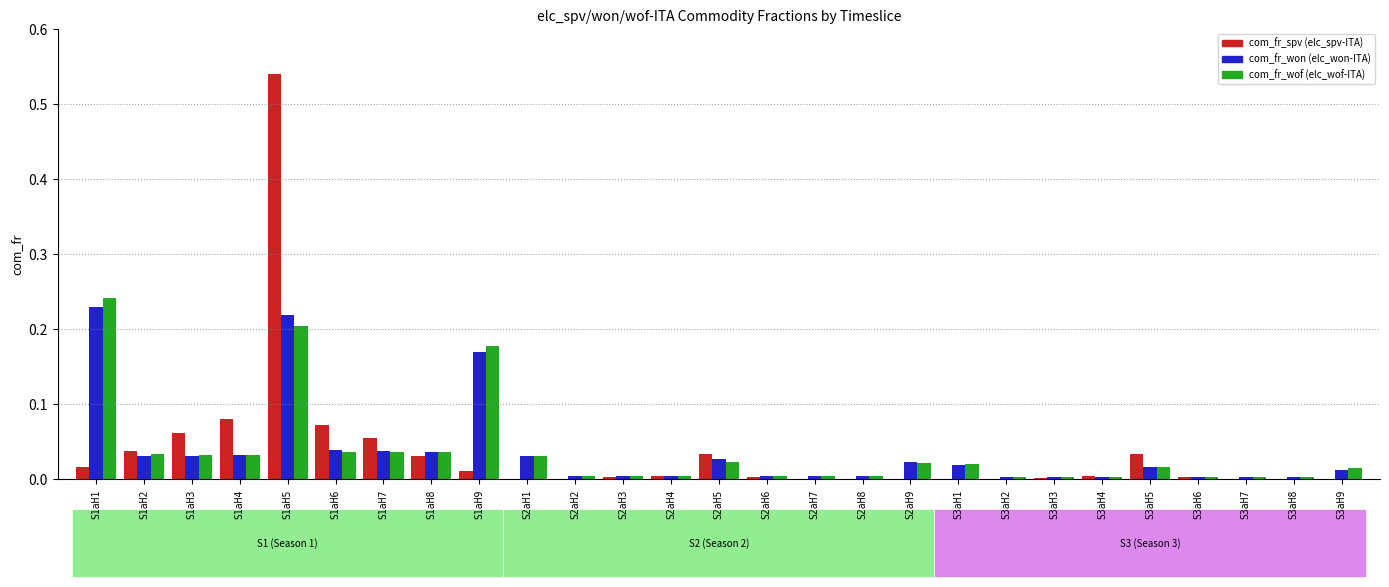

At which category is the sum across all series the highest?

S1aH5